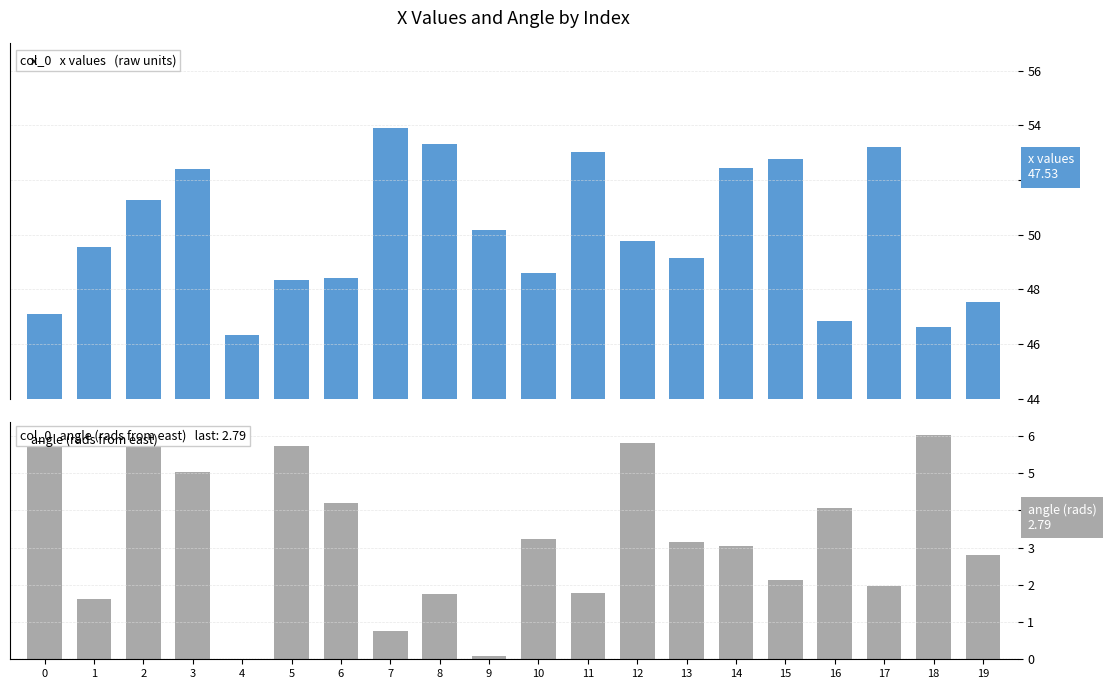

Reading right to left, what are all the values shown in this chart?

x: 19=47.5	18=46.6	17=53.2	16=46.8	15=52.8	14=52.4	13=49.1	12=49.8	11=53.0	10=48.6	9=50.2	8=53.3	7=53.9	6=48.4	5=48.3	4=46.3	3=52.4	2=51.3	1=49.6	0=47.1
angle (rads from east): 19=2.8	18=6.0	17=2.0	16=4.1	15=2.1	14=3.0	13=3.1	12=5.8	11=1.8	10=3.2	9=0.1	8=1.7	7=0.8	6=4.2	5=5.7	4=0.0	3=5.0	2=6.1	1=1.6	0=5.9